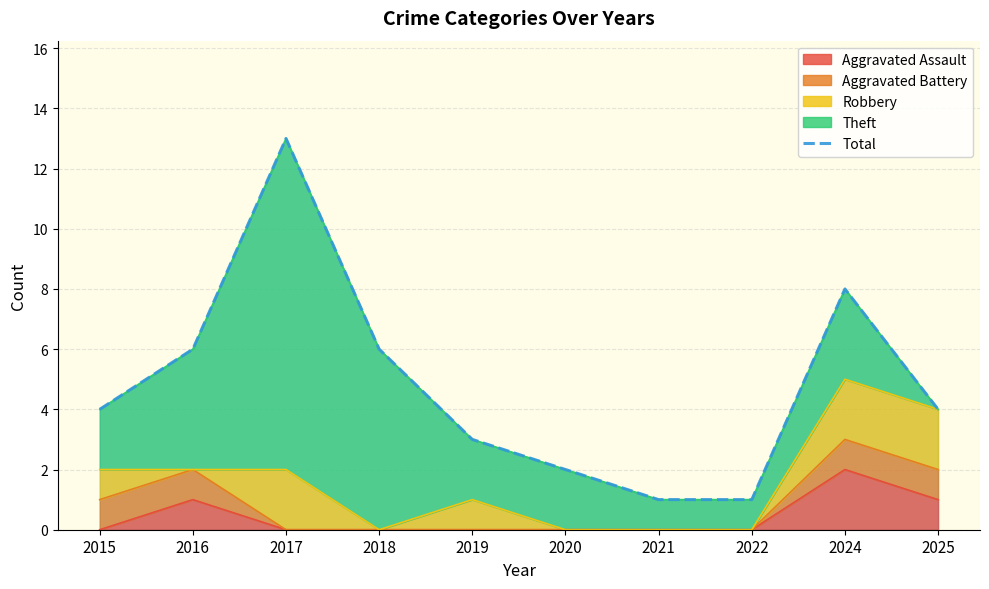

What is the sum of all values?

48